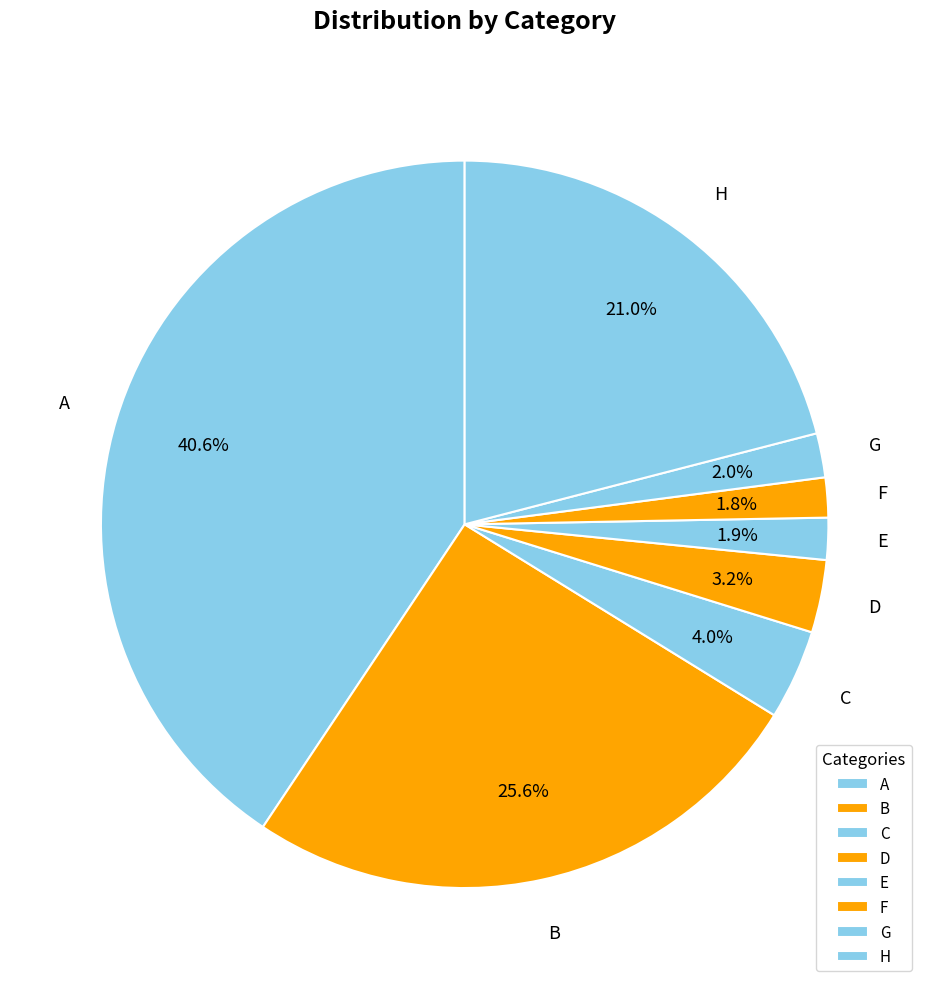

Which slice is the largest?

A